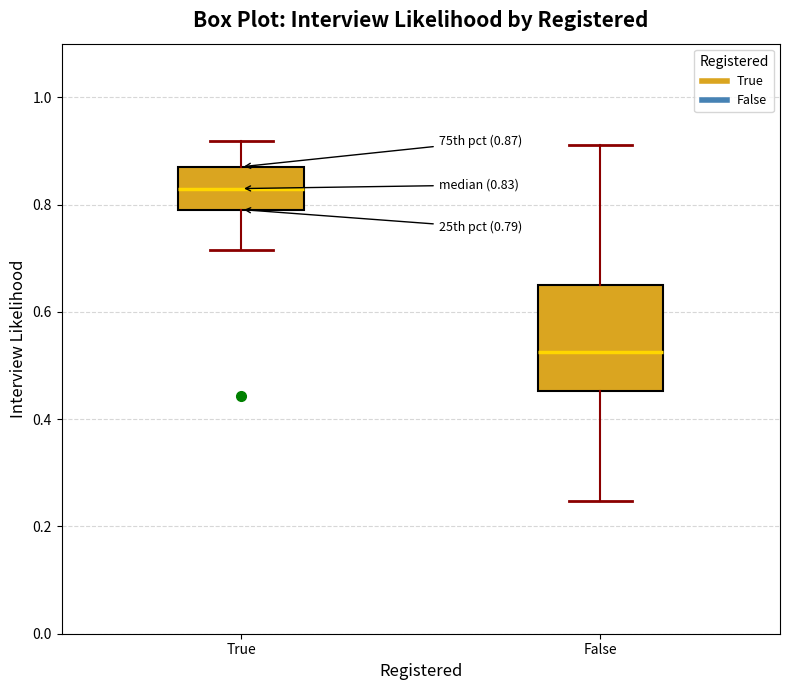

Which box's median line is the highest?

True